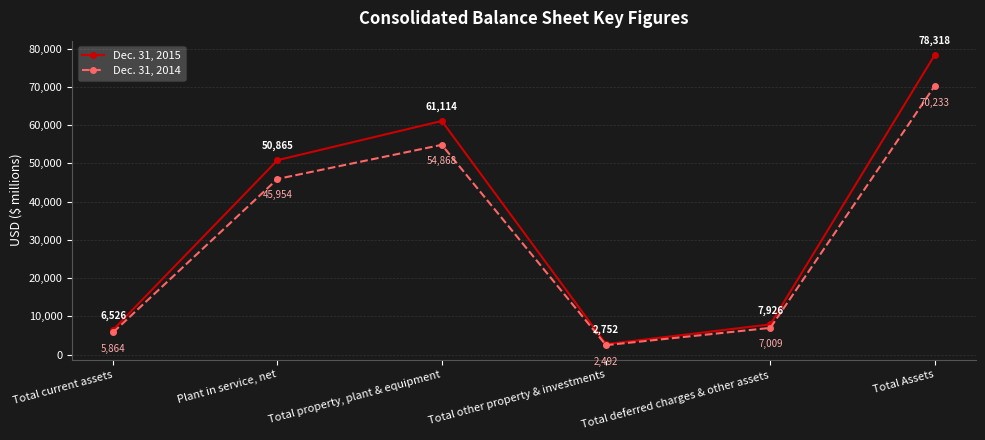

Which series changed the most between Plant in service, net and Total other property & investments?

Dec. 31, 2015